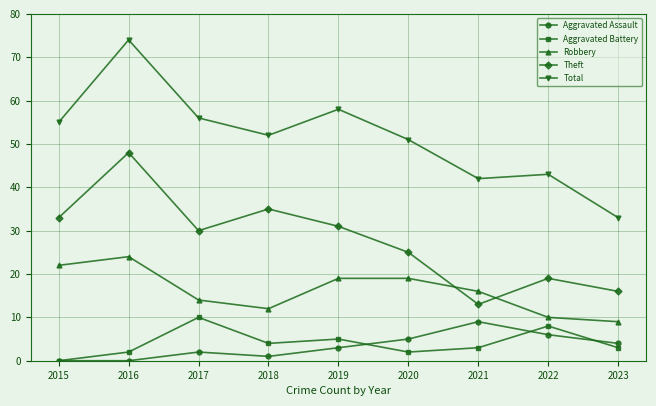

Reading left to right, what are all the values shown in this chart?

Aggravated Assault: 0	0	2	1	3	5	9	6	4
Aggravated Battery: 0	2	10	4	5	2	3	8	3
Robbery: 22	24	14	12	19	19	16	10	9
Theft: 33	48	30	35	31	25	13	19	16
Total: 55	74	56	52	58	51	42	43	33